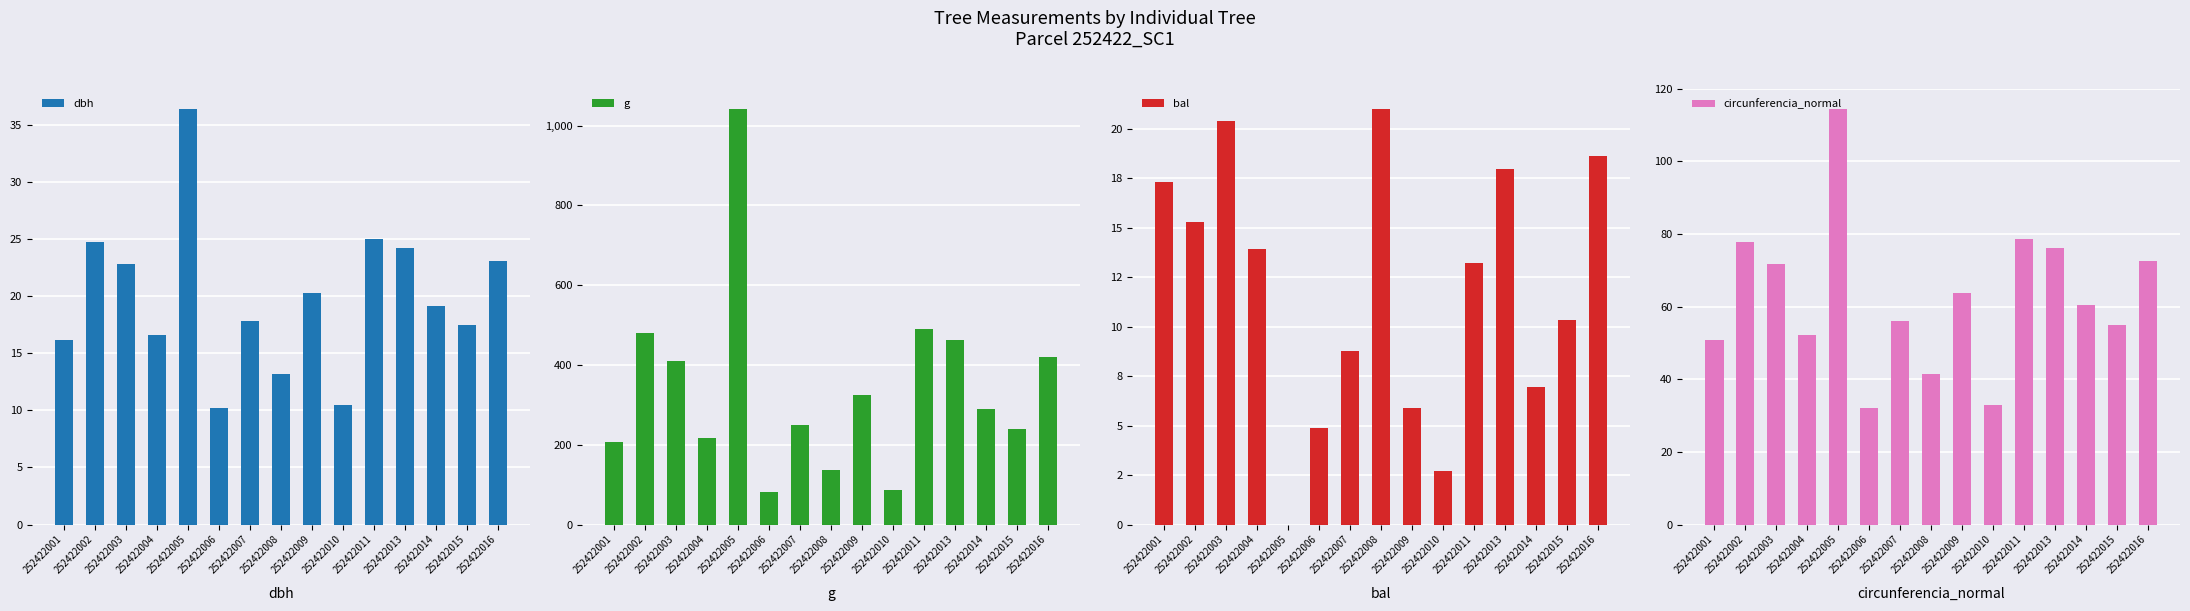

What is the difference between the maximum and minimum values in the dbh series?

26.1